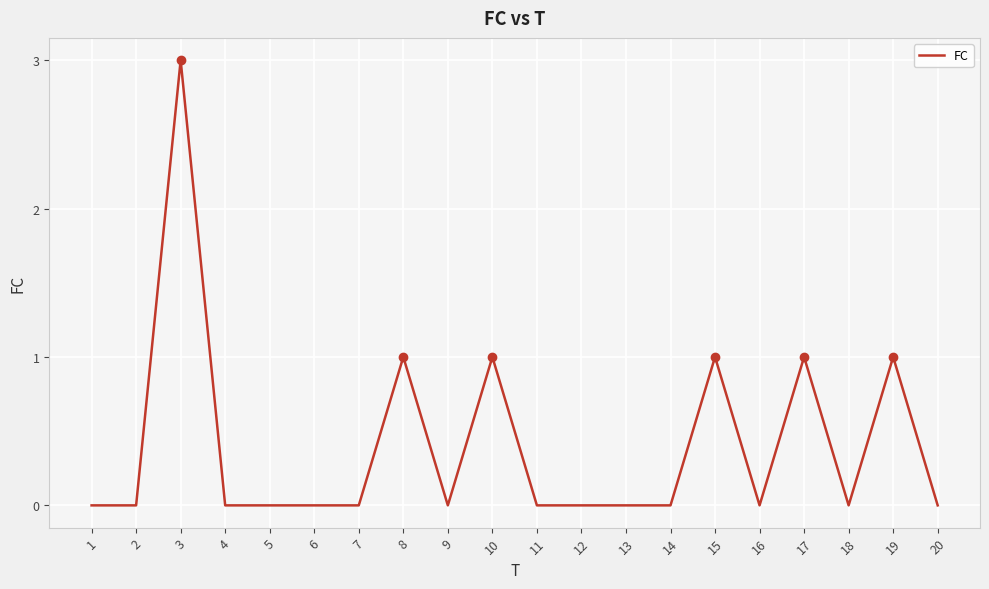

Which category has the highest value across all series?

3